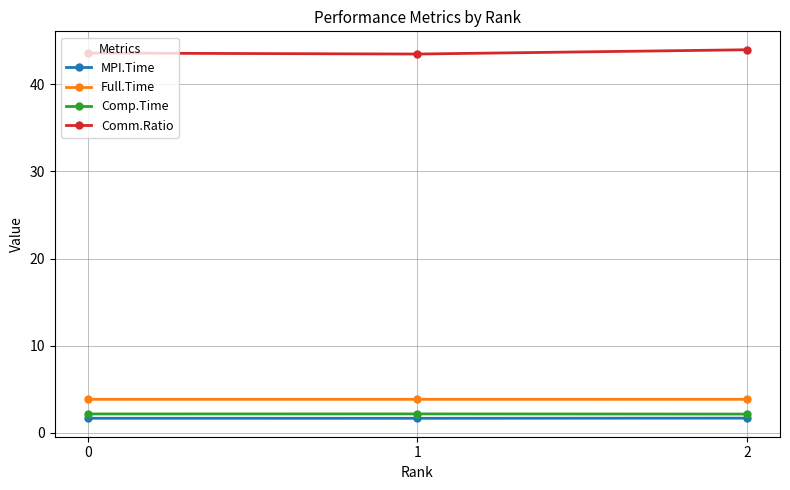

What is the spread (max minus min) of values at 2?

42.3